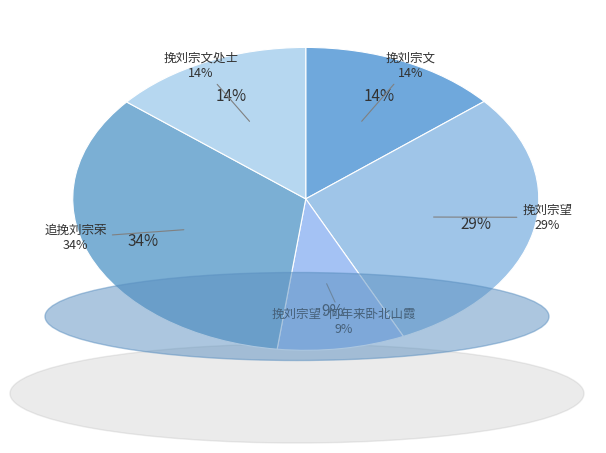

Is it true that 挽刘宗文 is 14% of the pie?

True